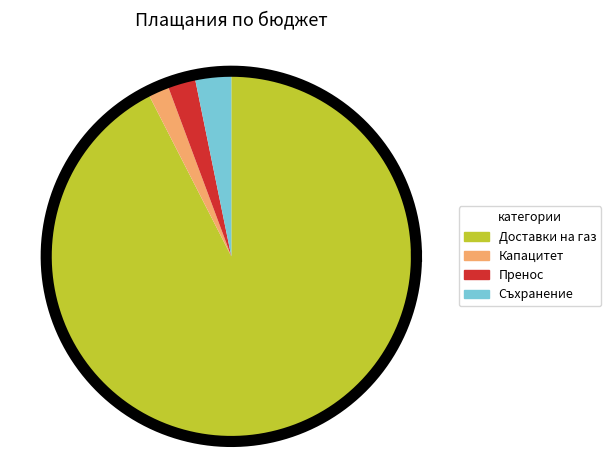

How many slices are in this pie chart?

4